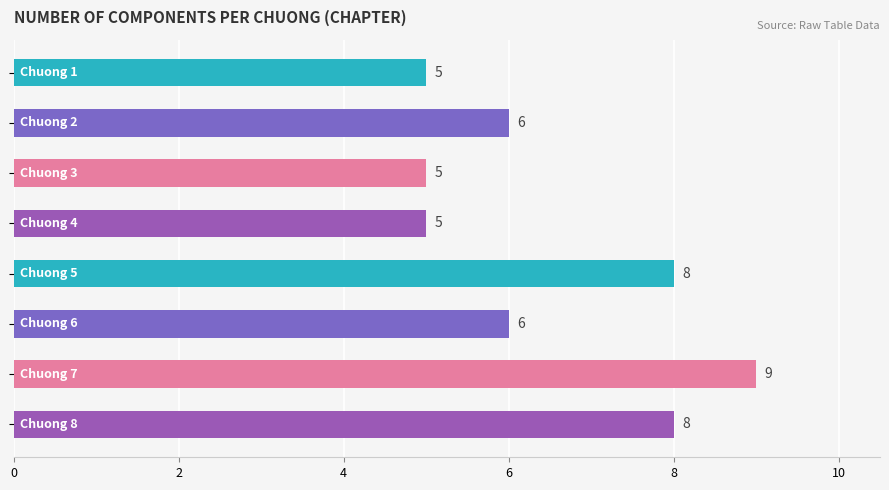

Reading top to bottom, transcribe all the data shown in this chart.

5	6	5	5	8	6	9	8